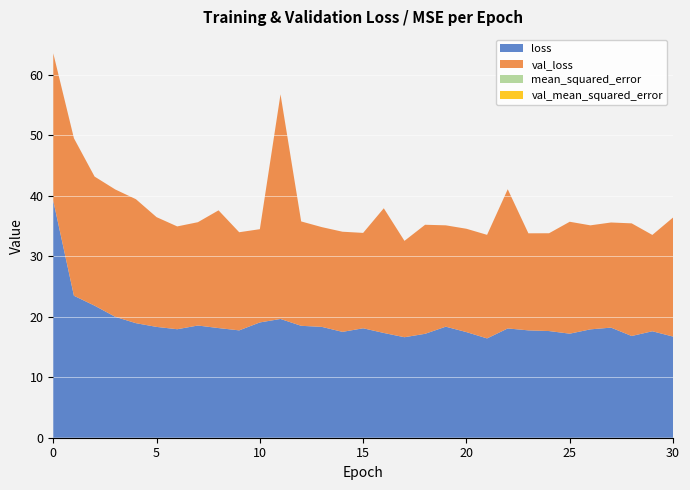

Reading left to right, what are all the values shown in this chart?

loss: 39.2	23.5	21.8	20.0	18.9	18.3	17.9	18.6	18.1	17.8	19.1	19.6	18.5	18.3	17.5	18.1	17.3	16.6	17.2	18.4	17.5	16.4	18.1	17.8	17.6	17.2	17.9	18.2	16.8	17.6	16.7
val_loss: 24.4	26.0	21.3	21.1	20.5	18.2	17.0	17.1	19.5	16.2	15.4	37.1	17.3	16.5	16.6	15.8	20.6	15.9	18.0	16.8	17.1	17.1	23.0	16.1	16.2	18.5	17.2	17.4	18.6	15.9	19.7
mean_squared_error: 0.0	0.0	0.0	0.0	0.0	0.0	0.0	0.0	0.0	0.0	0.0	0.0	0.0	0.0	0.0	0.0	0.0	0.0	0.0	0.0	0.0	0.0	0.0	0.0	0.0	0.0	0.0	0.0	0.0	0.0	0.0
val_mean_squared_error: 0.0	0.0	0.0	0.0	0.0	0.0	0.0	0.0	0.0	0.0	0.0	0.0	0.0	0.0	0.0	0.0	0.0	0.0	0.0	0.0	0.0	0.0	0.0	0.0	0.0	0.0	0.0	0.0	0.0	0.0	0.0